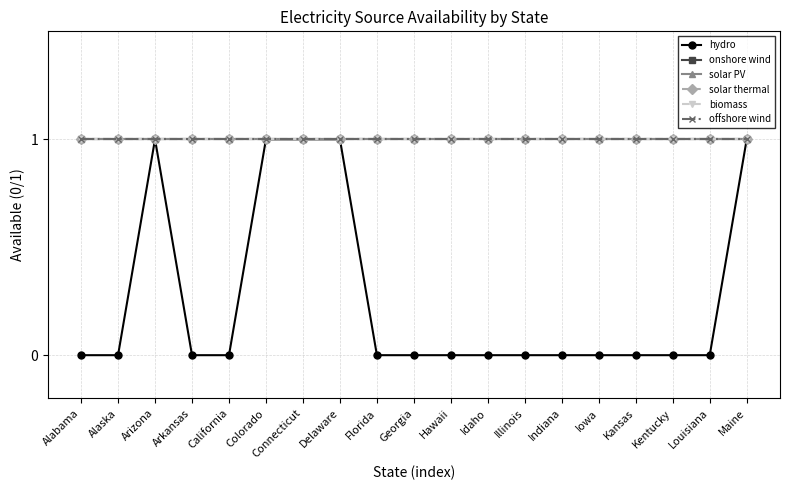

At which label is solar PV closest to 1?

Alabama